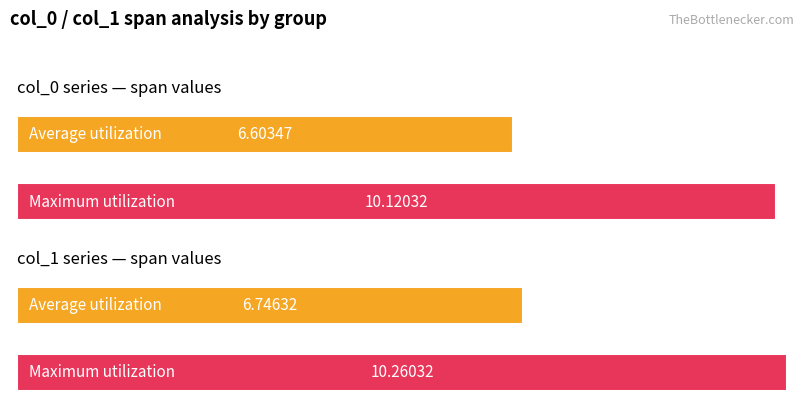

What are all the series names shown in the legend?

col_0, col_1